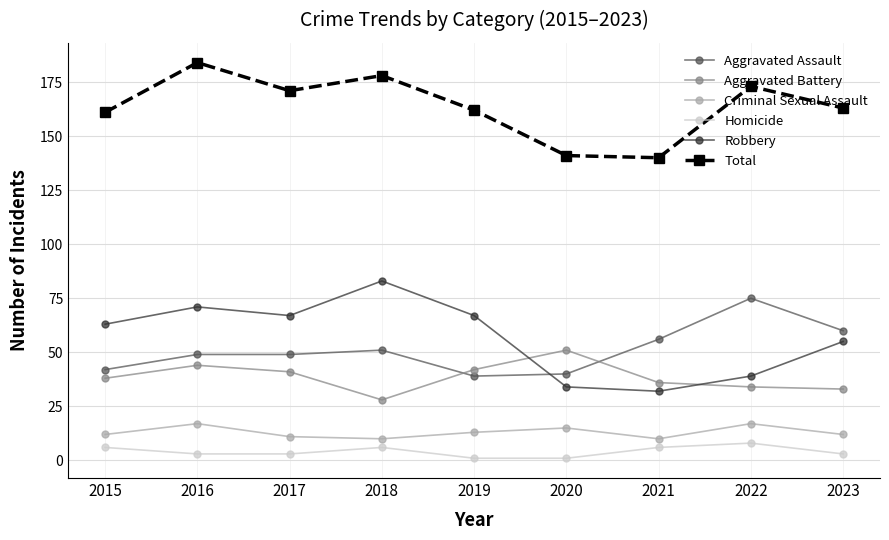

At which category does Aggravated Battery reach its first local valley?

2018